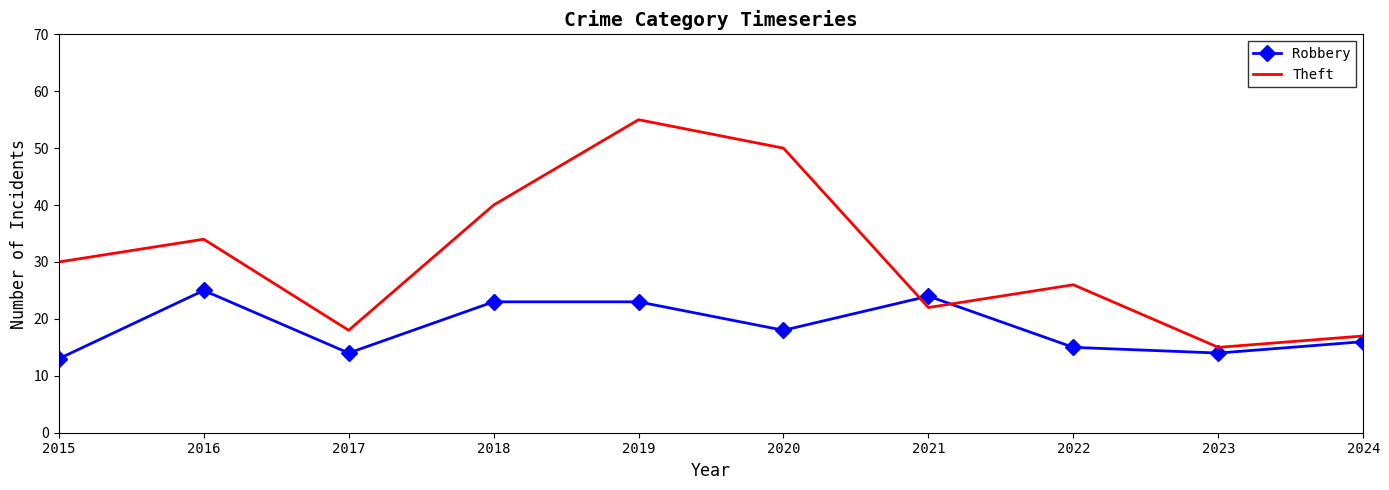

Where does the Robbery series first go above 18?

2016